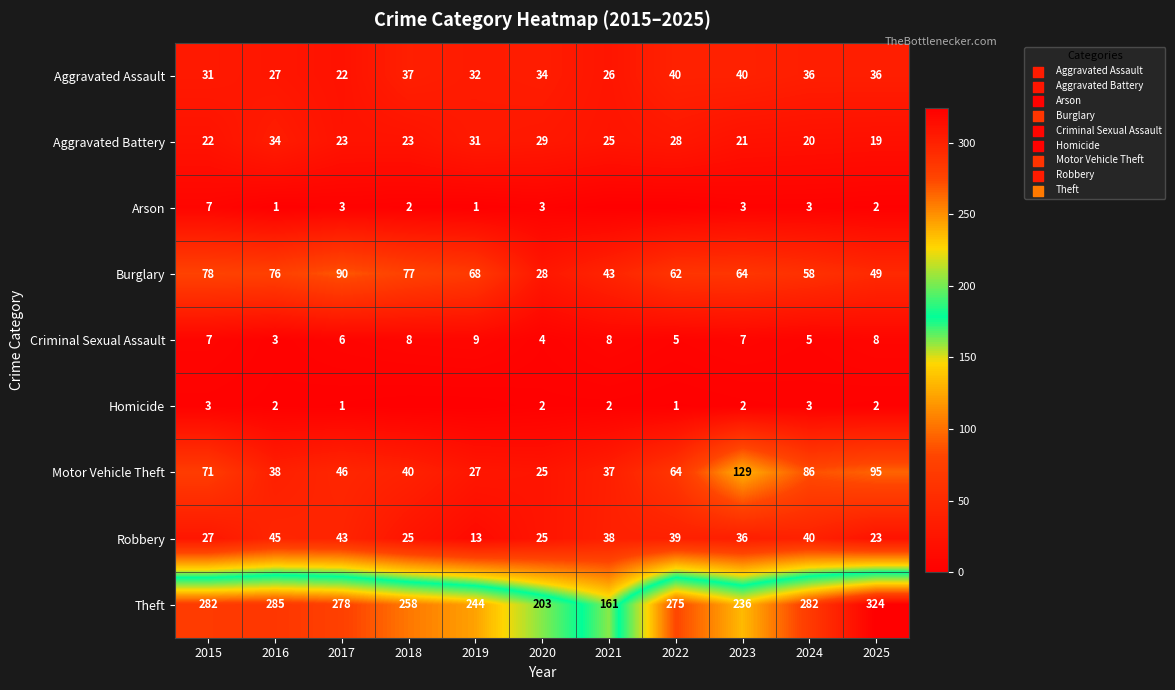

At which label does Robbery first exceed 36?

2016